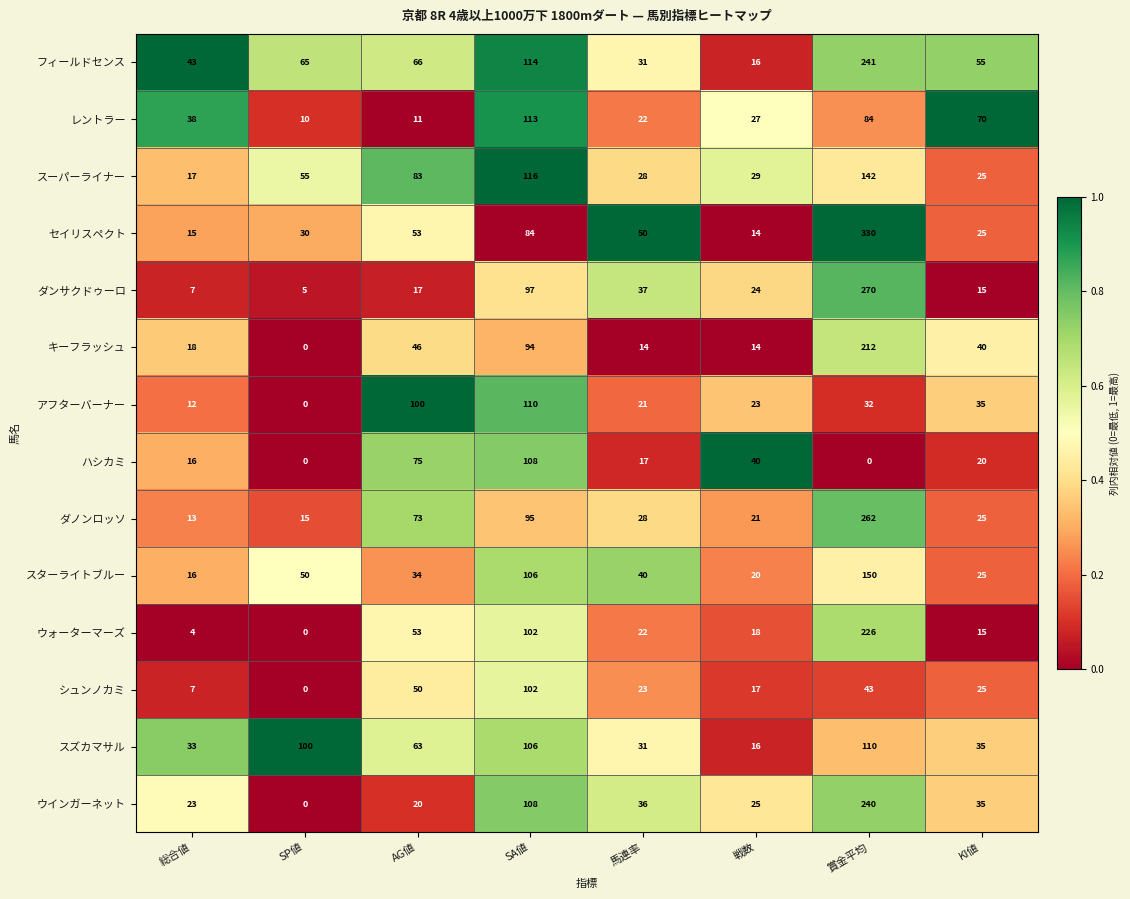

Count the number of data series in this chart.

14